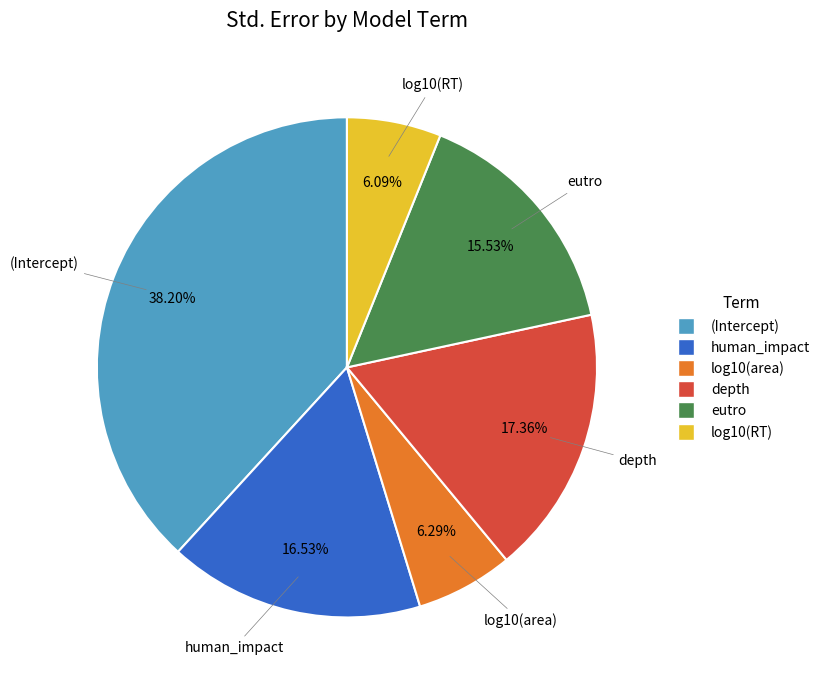

The human_impact slice represents 4% of the pie. True or false?

False